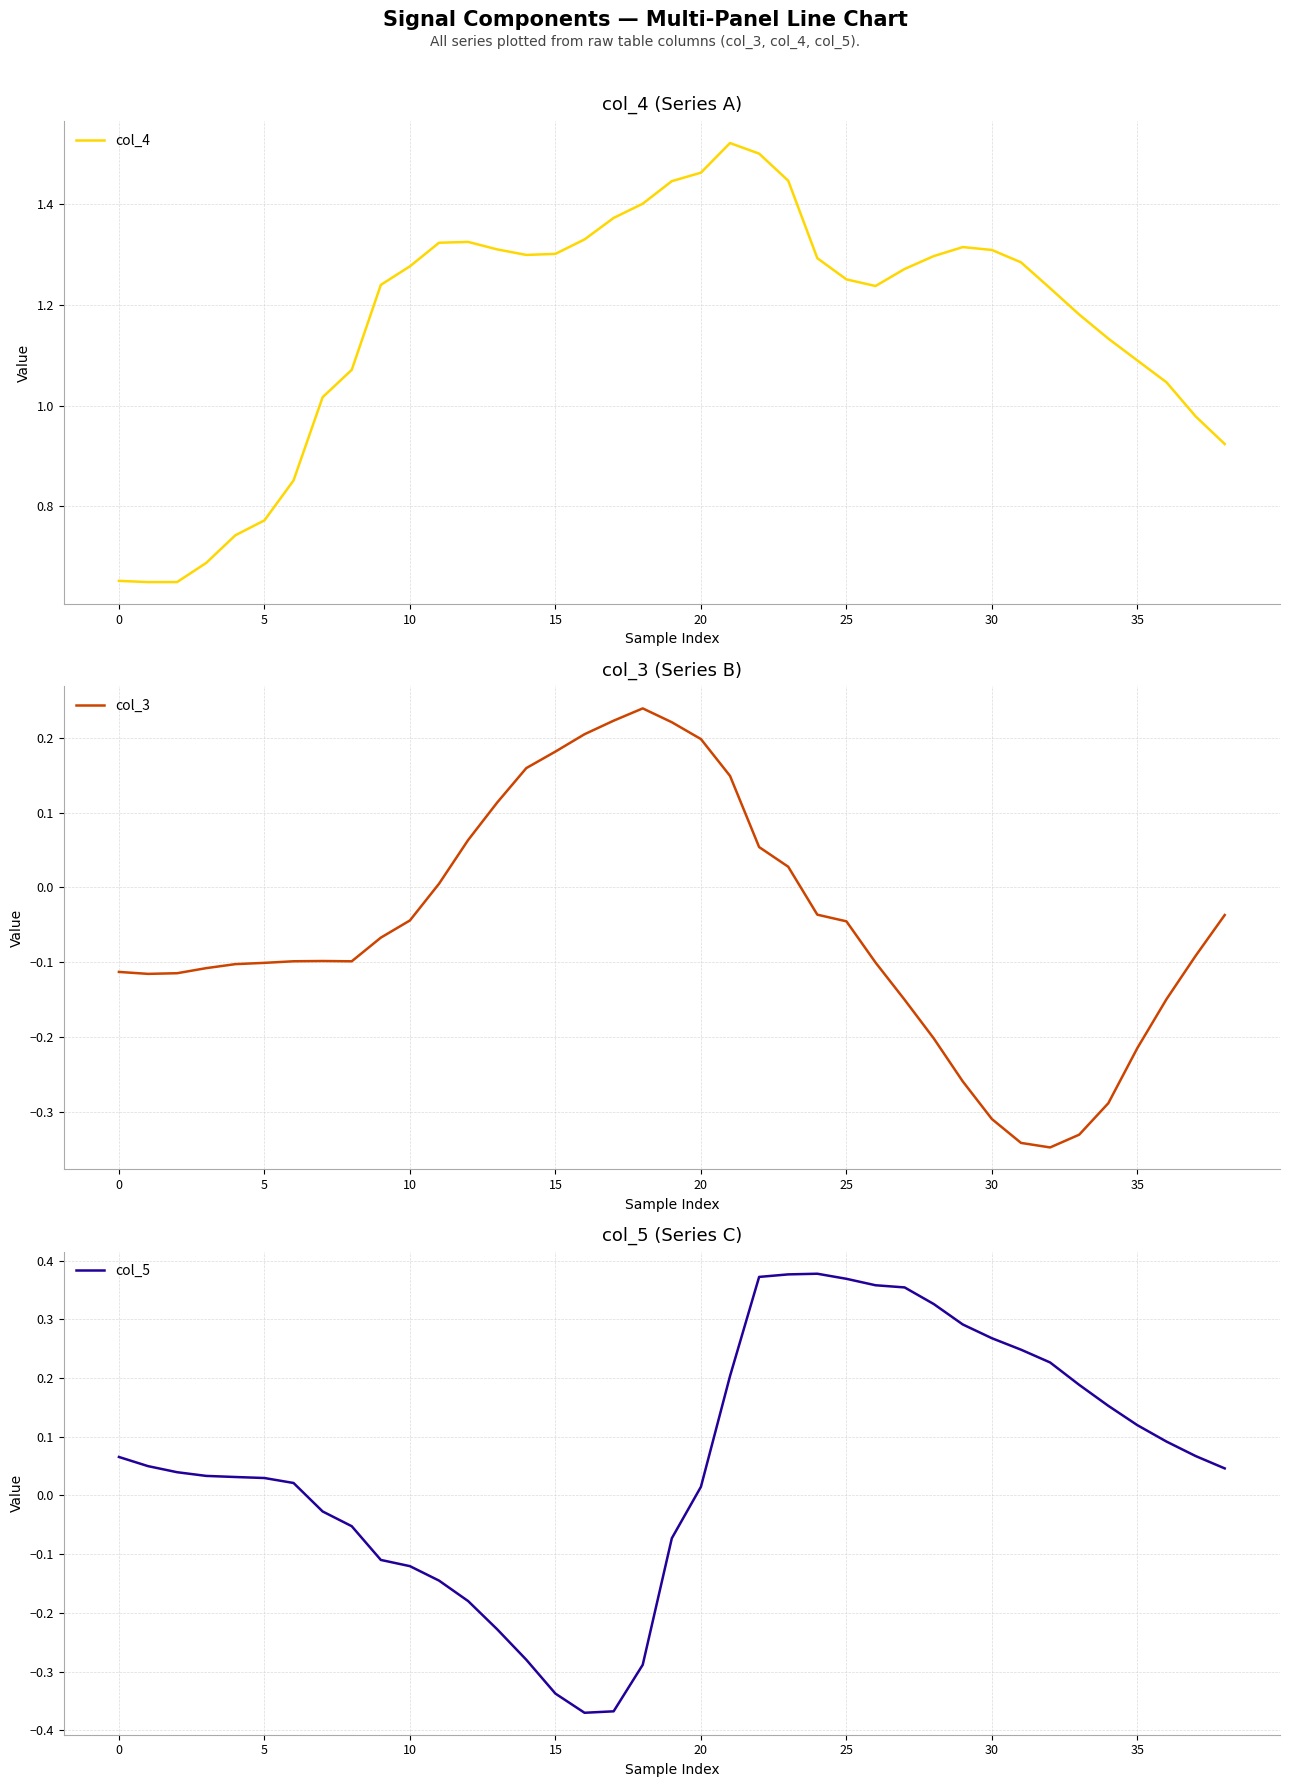

How many interior local peaks does the col_3 series have?

2